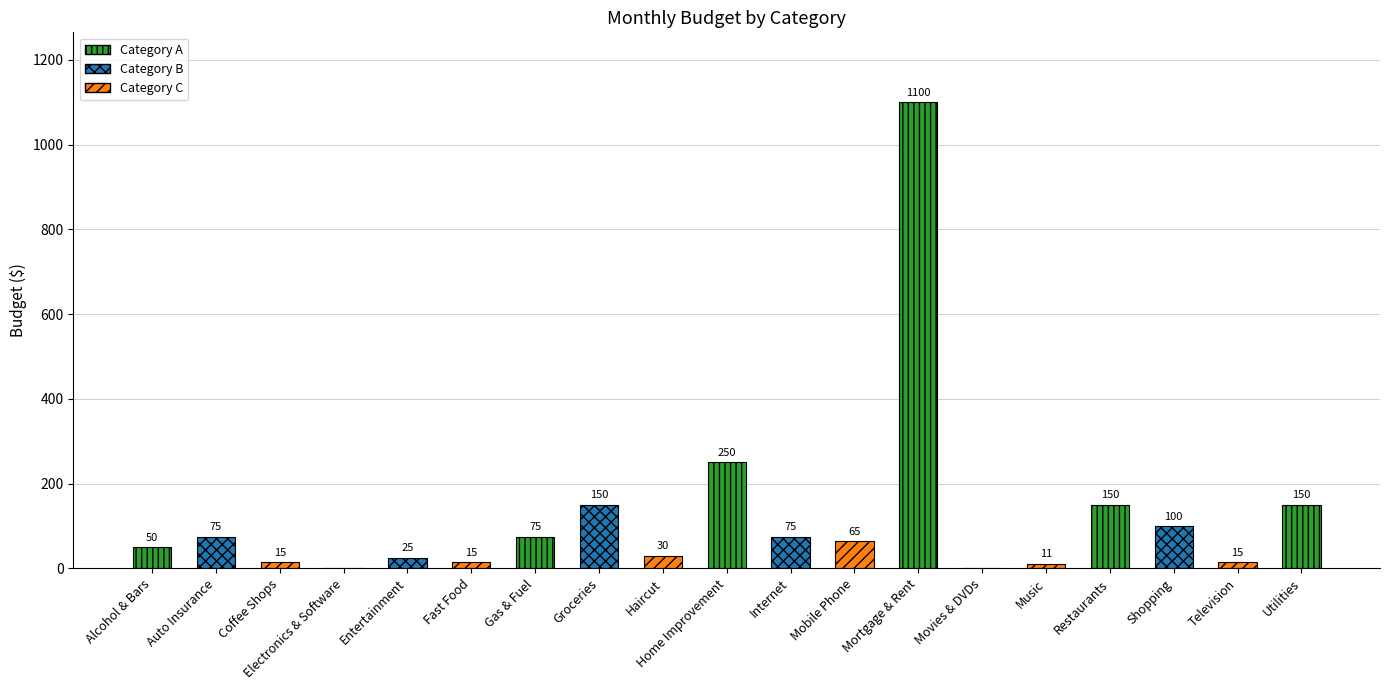

What is the greatest value displayed?

1100